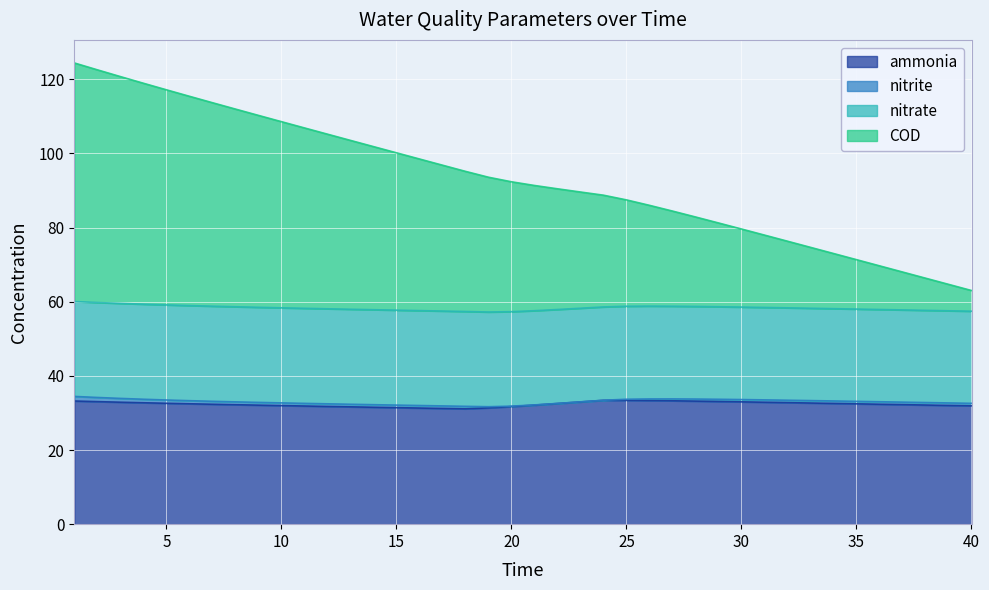

What is the value of the ammonia point at the 3rd from the left?

32.9